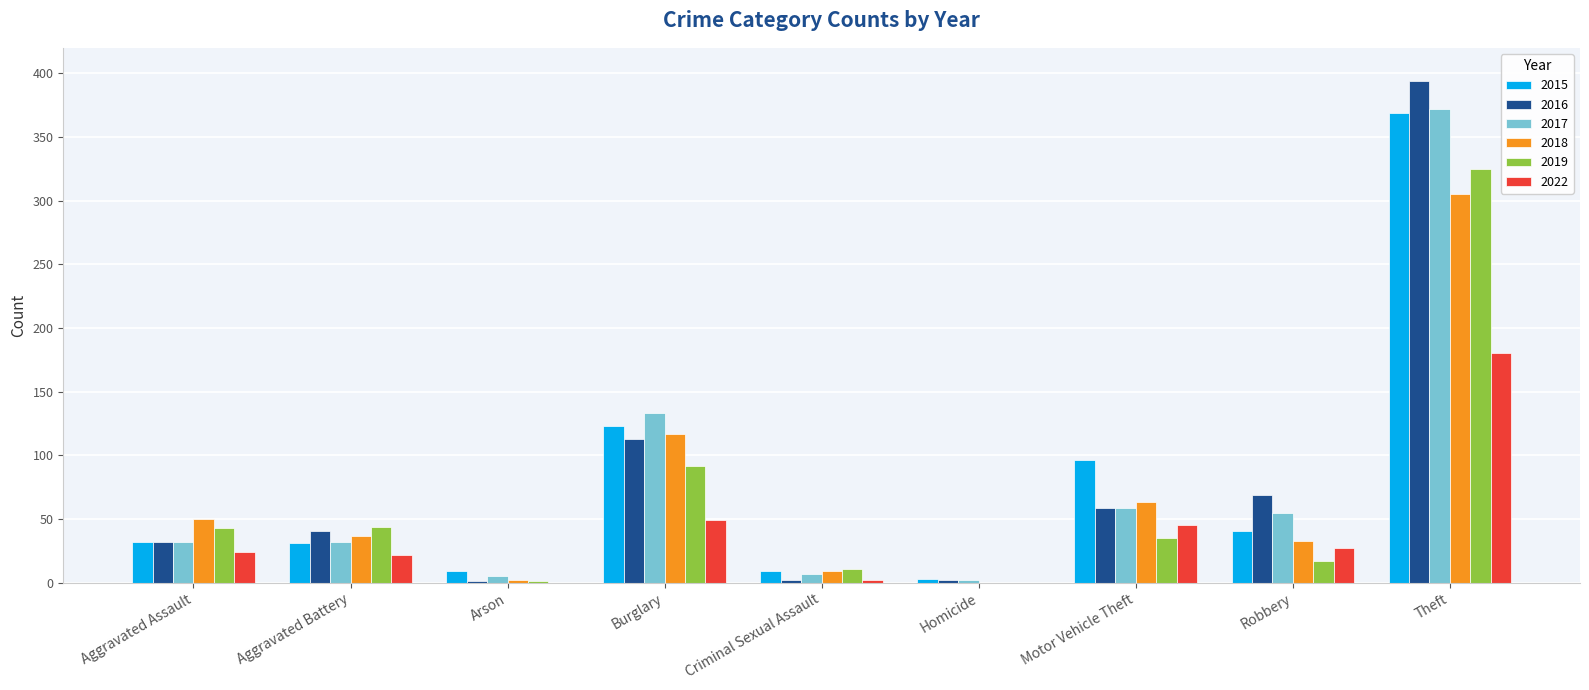

What is the difference between the 2019 values at Robbery and Motor Vehicle Theft?

18